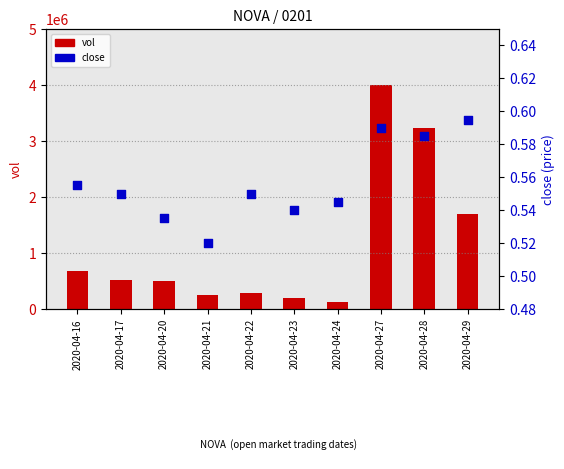

At how many categories does at least one series exceed 3608913?

1